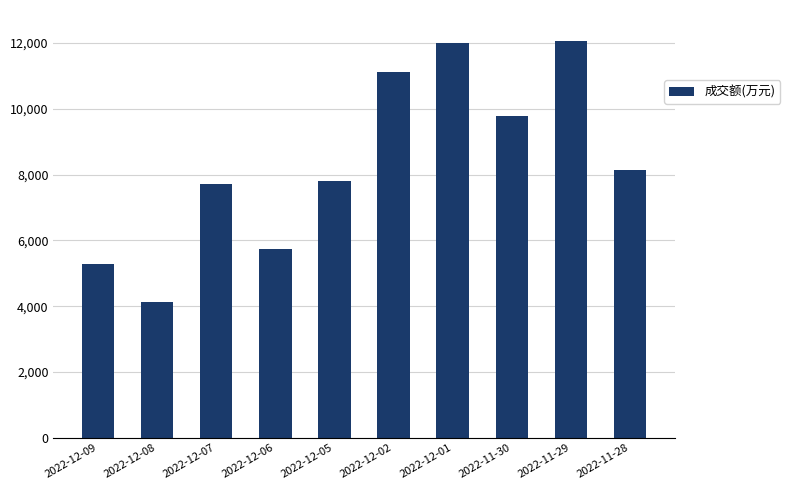

What is the label of the 4th bar from the right?

2022-12-01